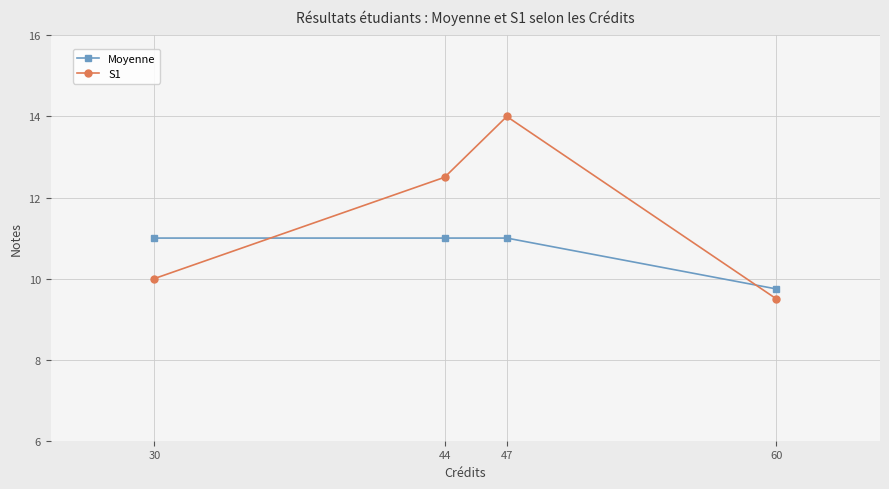

Reading right to left, extract all data points from this chart.

Moyenne: 60=9.7	47=11.0	44=11.0	30=11.0
S1: 60=9.5	47=14.0	44=12.5	30=10.0